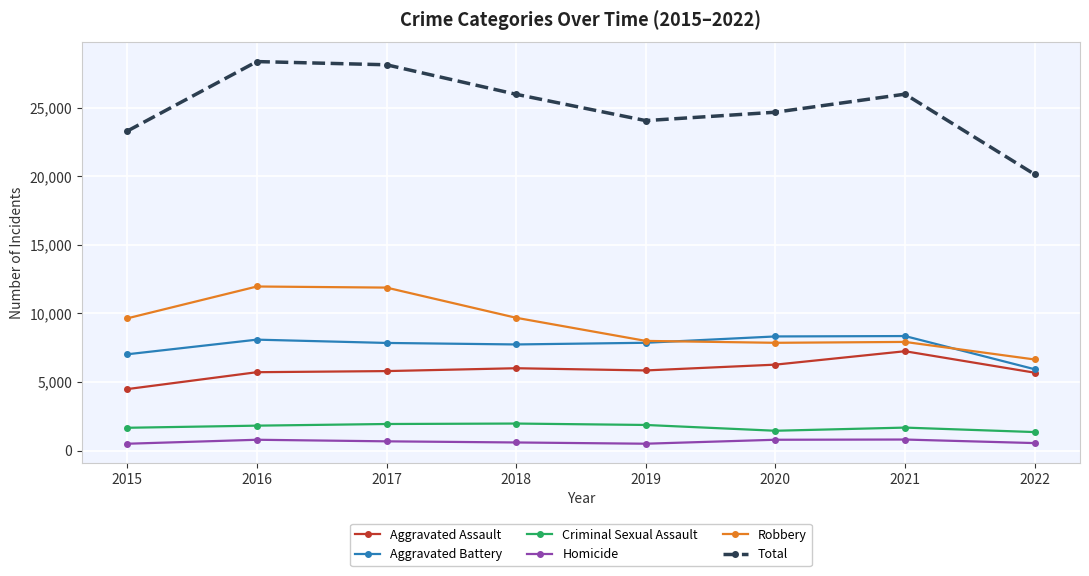

The Robbery series shows 10995 at 2020. True or false?

False